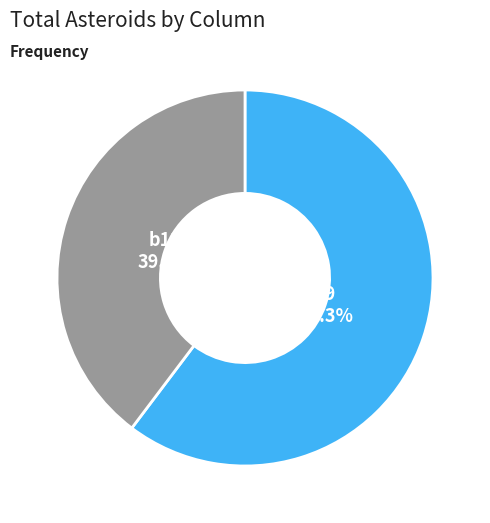

What percentage do b9 and b13 together represent?

100.0%